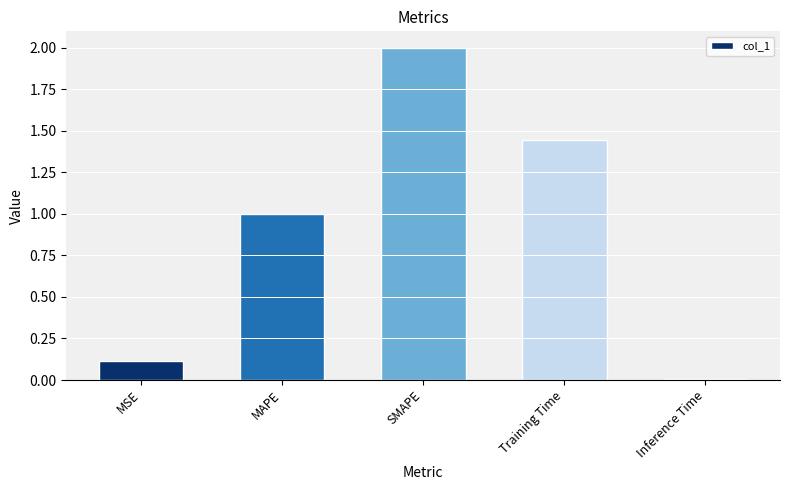

List the labels in order of value, smallest first.

Inference Time, MSE, MAPE, Training Time, SMAPE